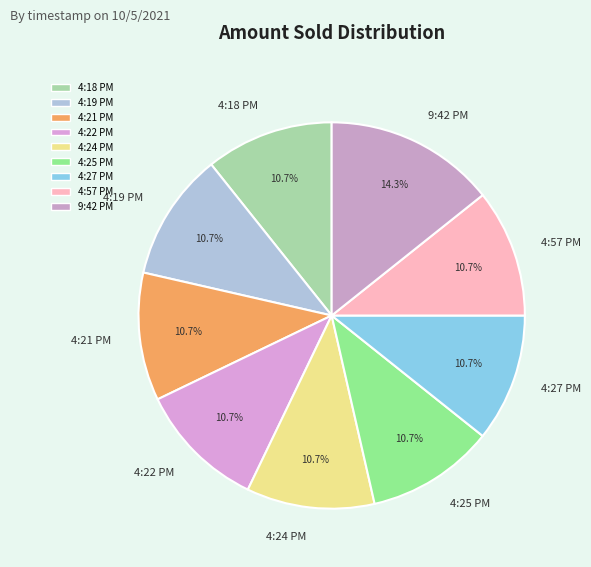

To the nearest percent, what is the difference between the largest and smallest slice percentages?

4%